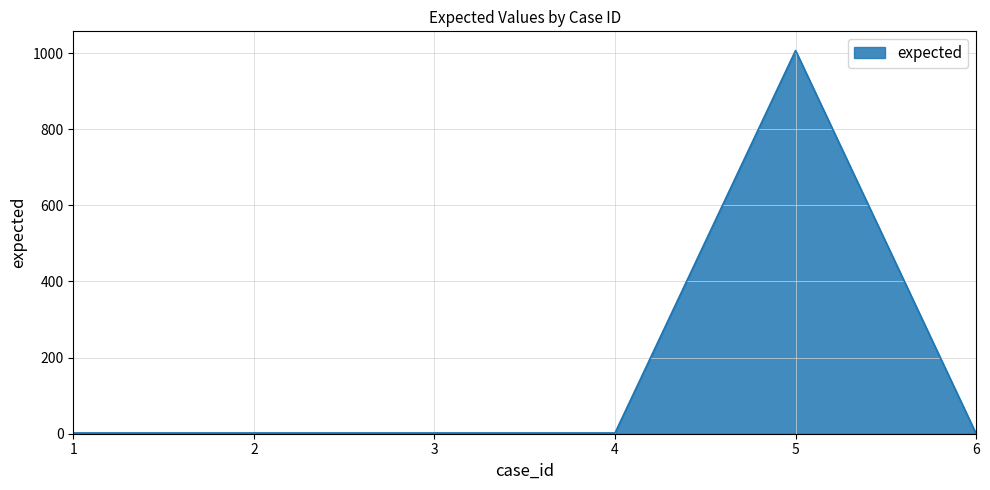

How many series are shown in this chart?

1